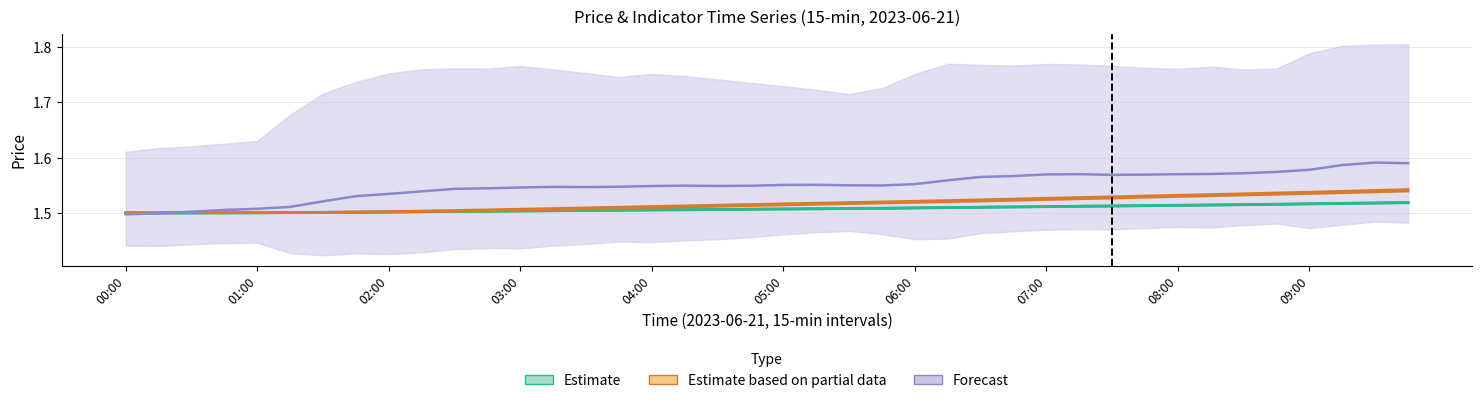

Is this an area chart (filled region under the line)?

No